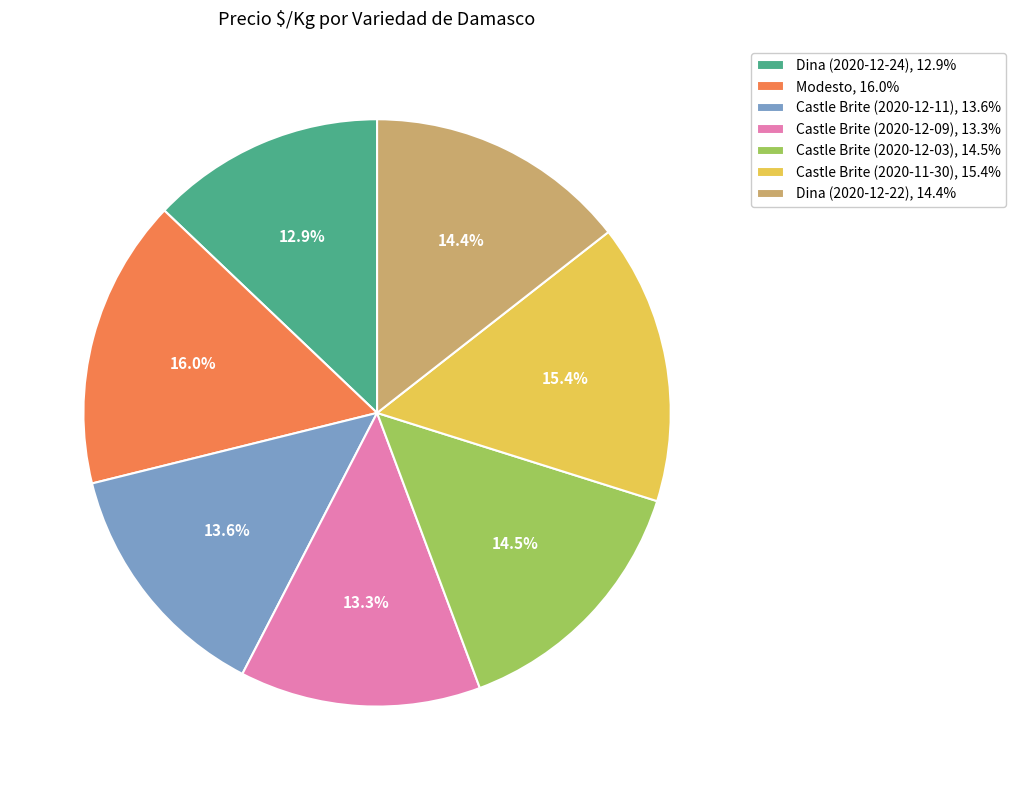

How many slices are in this pie chart?

7